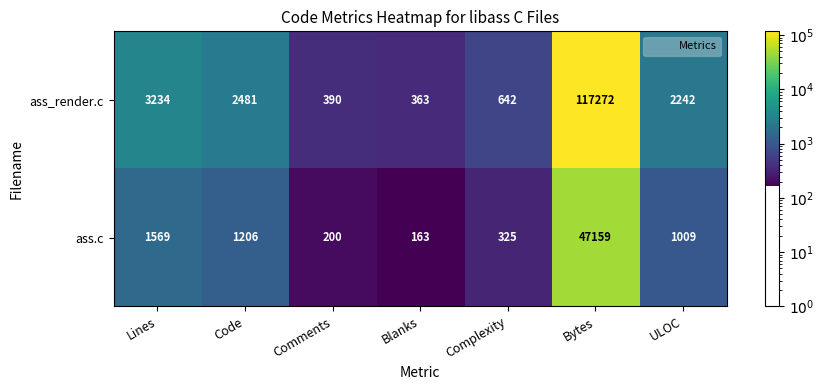

List the series in order of their peak value, highest first.

ass_render.c, ass.c